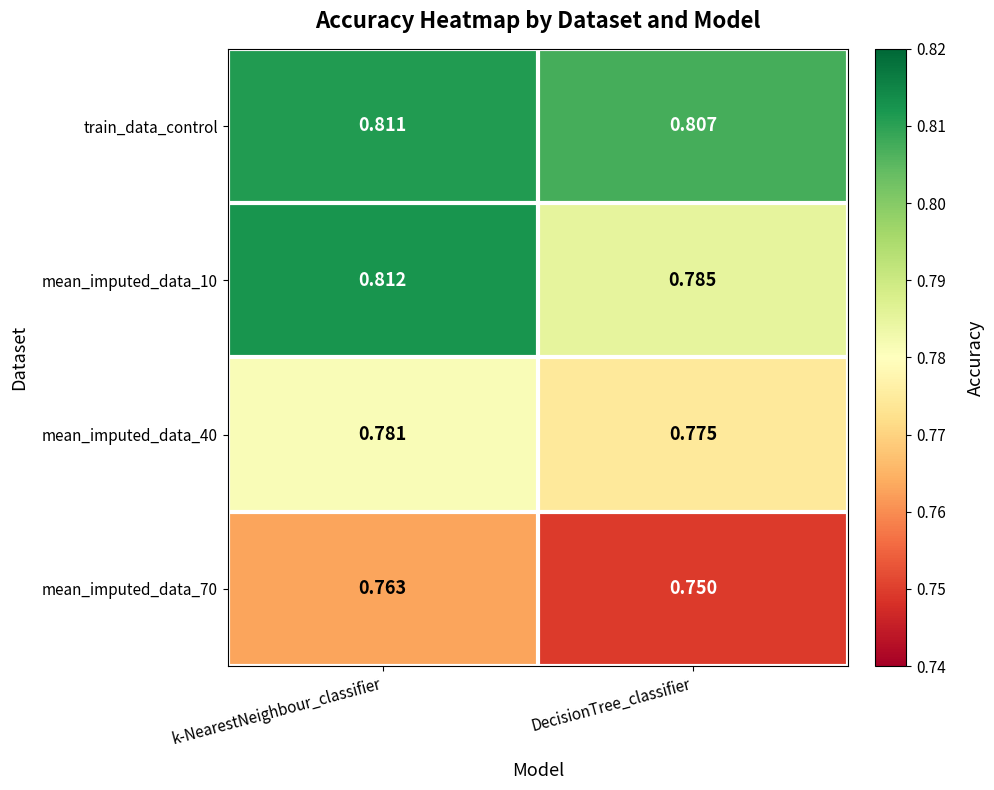

What is the spread (max minus min) of values at DecisionTree_classifier?

0.1